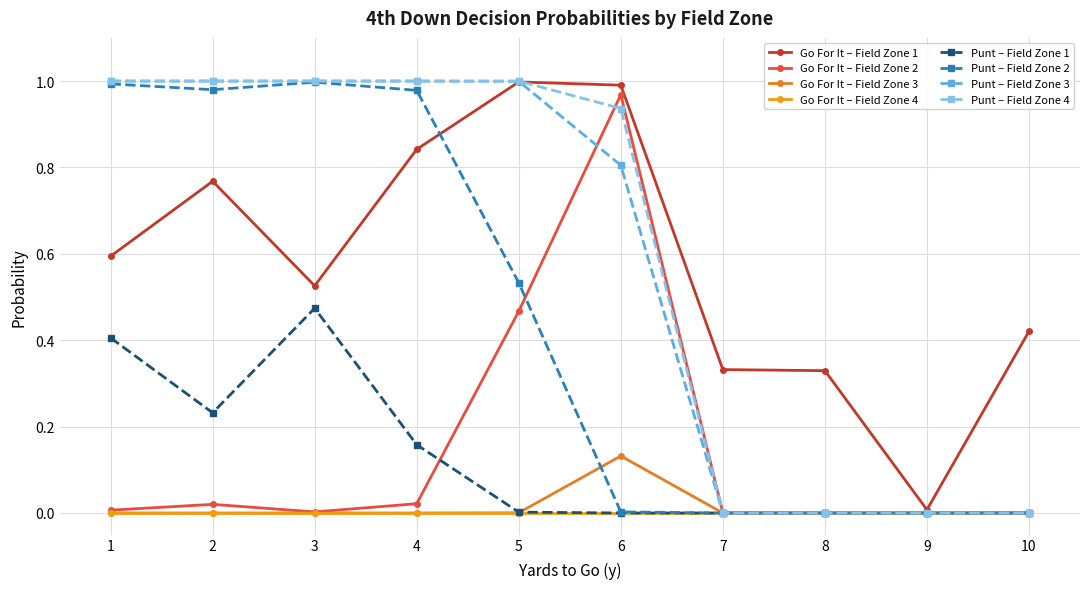

How many categories are shown in the chart?

10